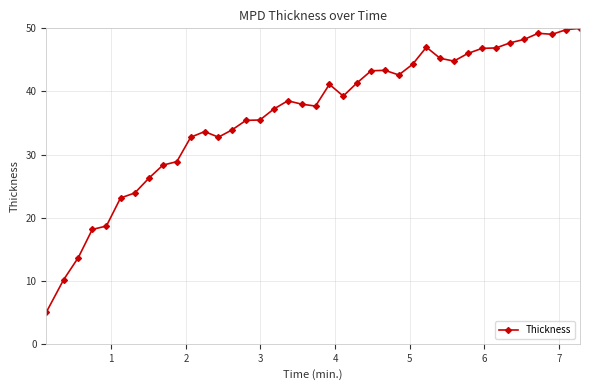

What is the difference between the maximum and minimum values?

45.0